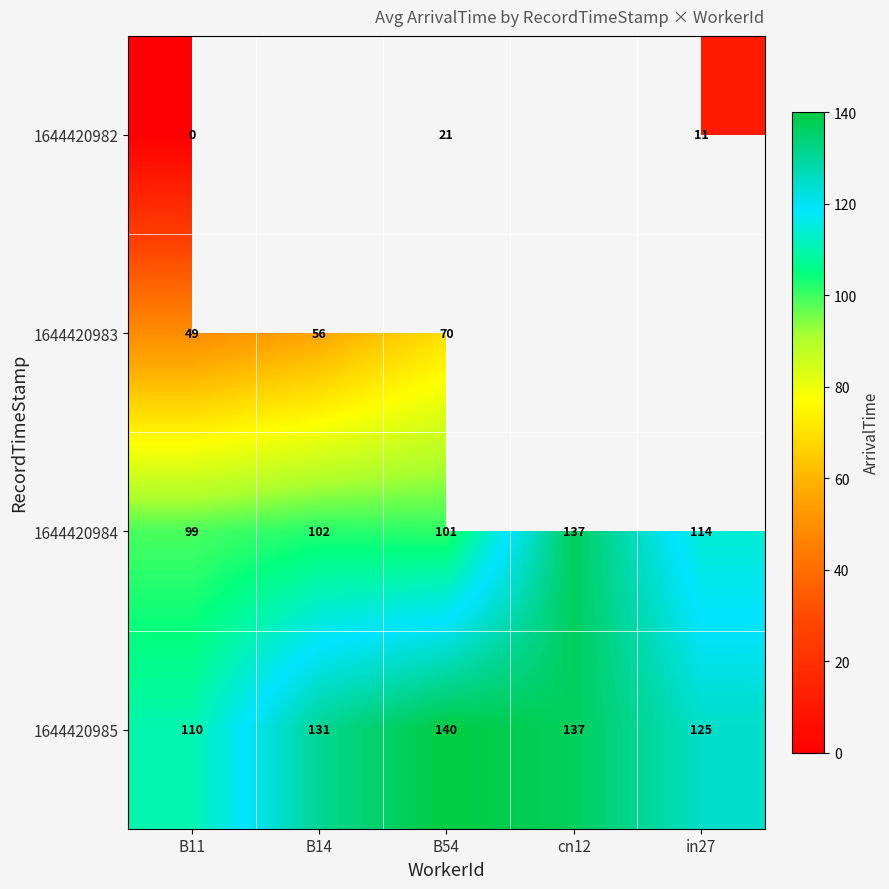

How many data points in 1644420985 are less than 131?

2